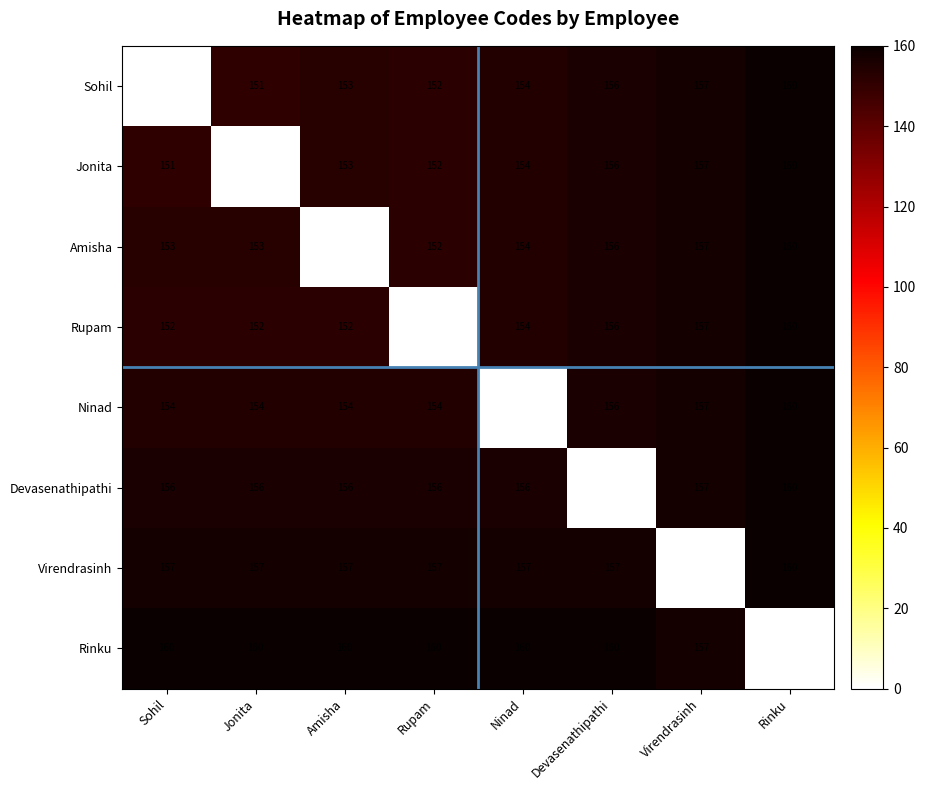

What is the sum of all Virendrasinh values?

1102